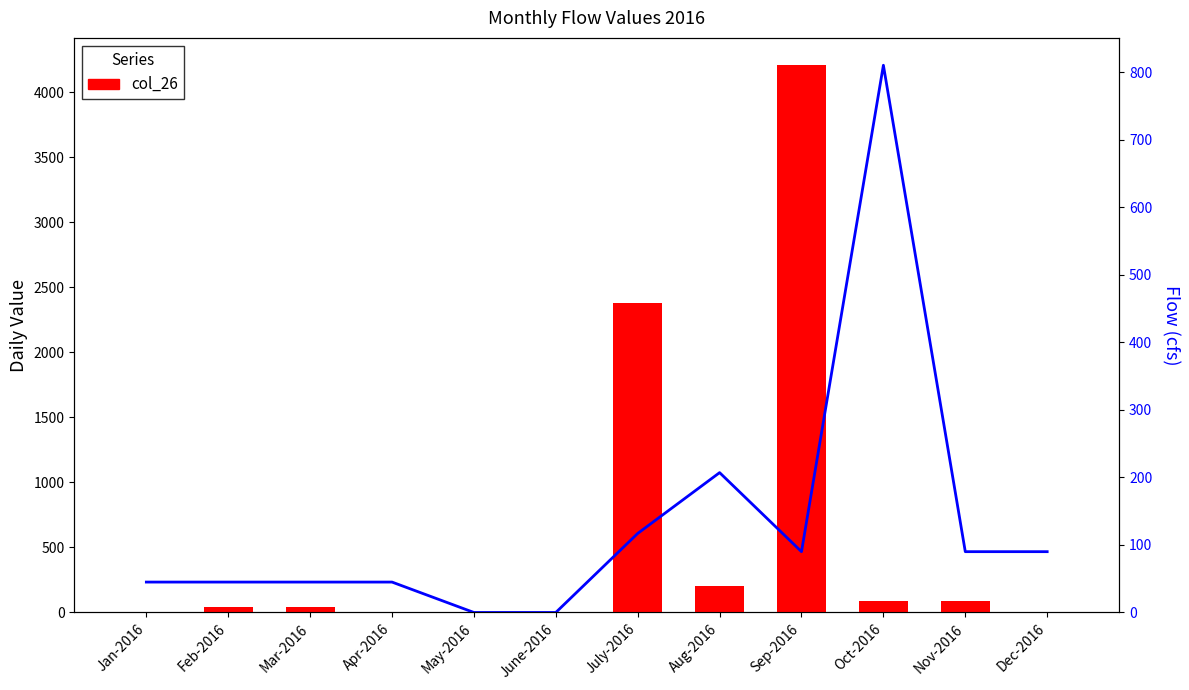

Is the value of col_13 at Aug-2016 greater than the value of col_26 at Dec-2016?

Yes